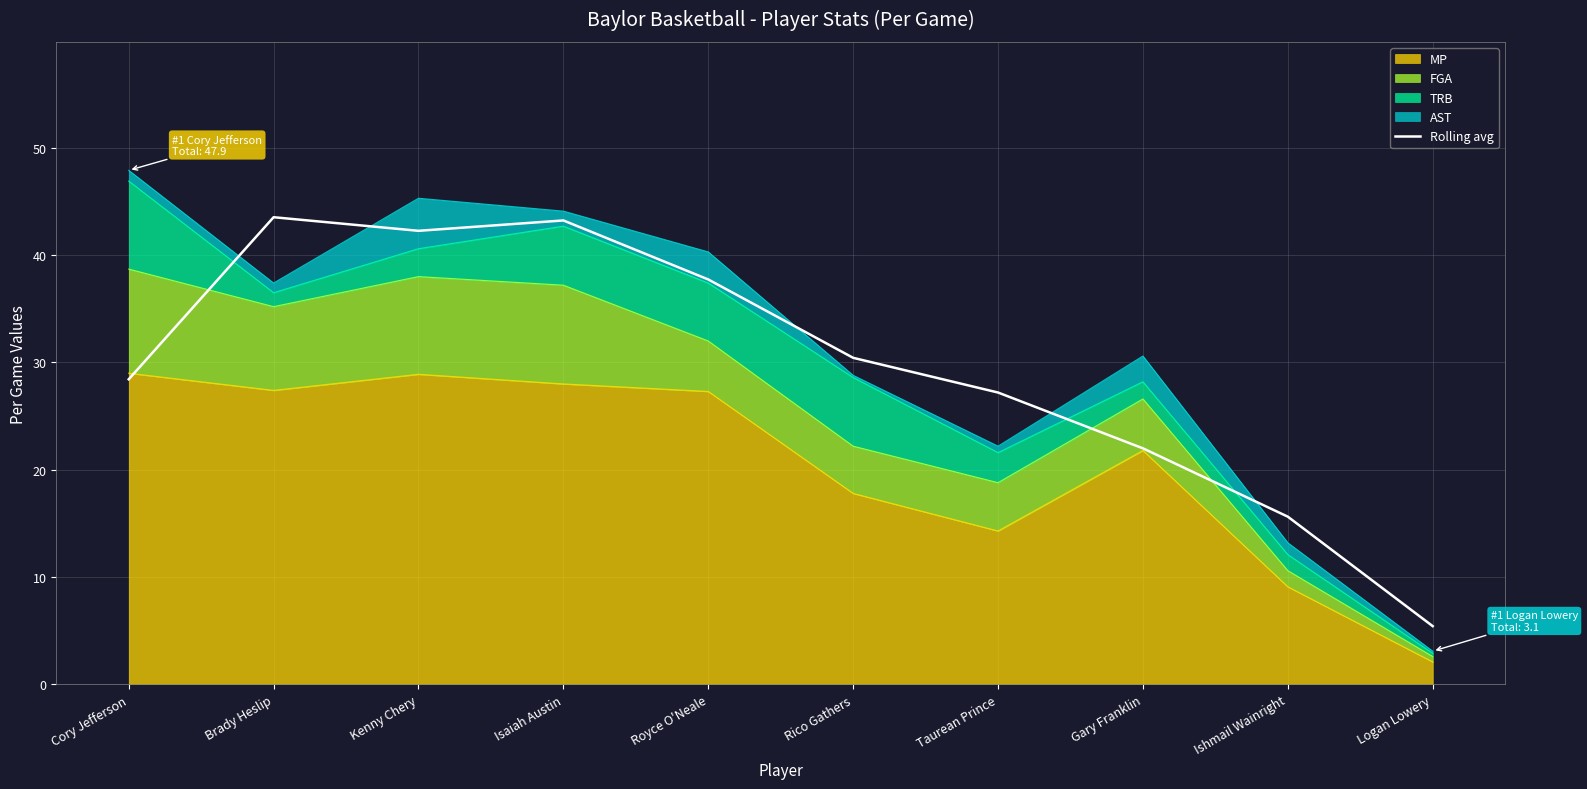

What value does the data have at Cory Jefferson?

28.4